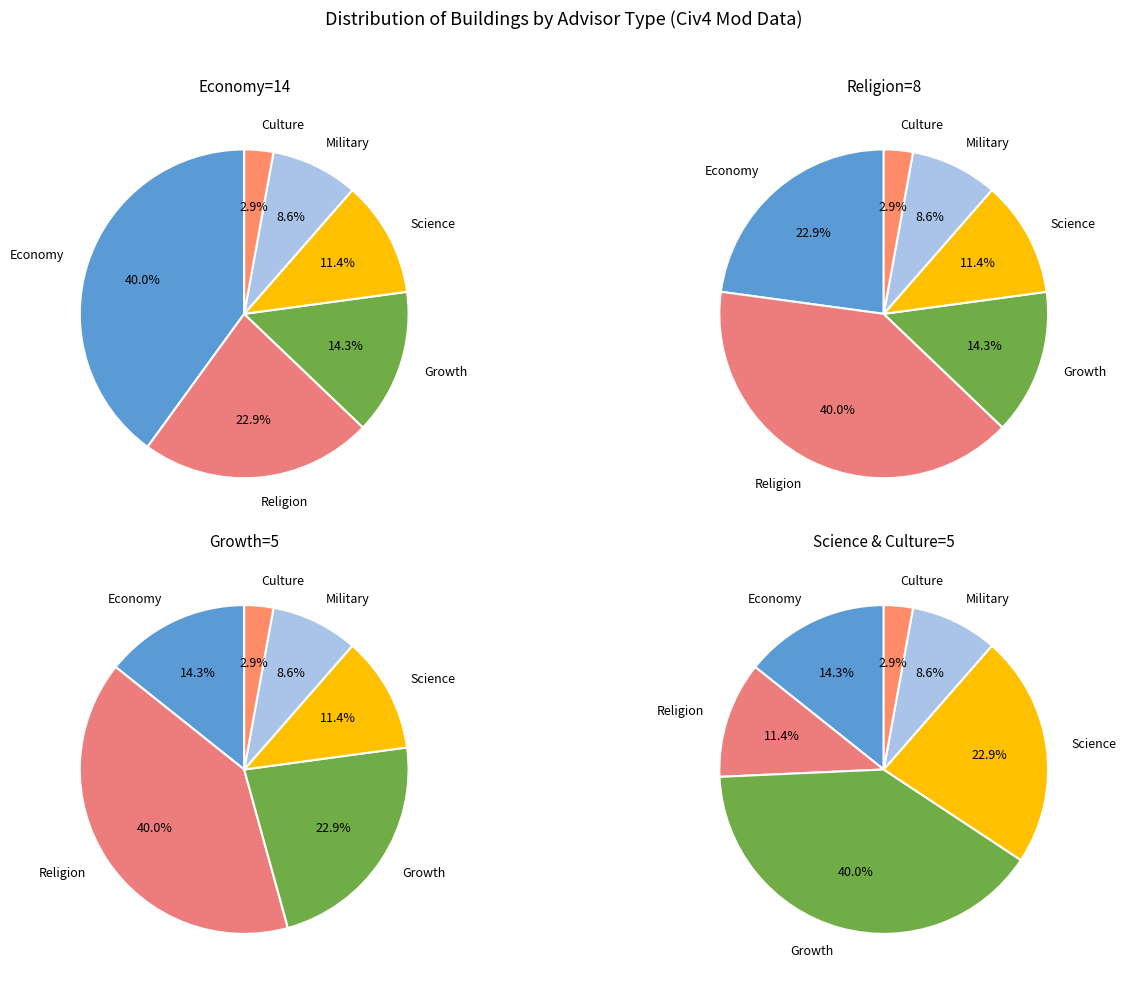

What is the ratio of the value at ADVISOR_MILITARY to the value at ADVISOR_CULTURE?

3.0